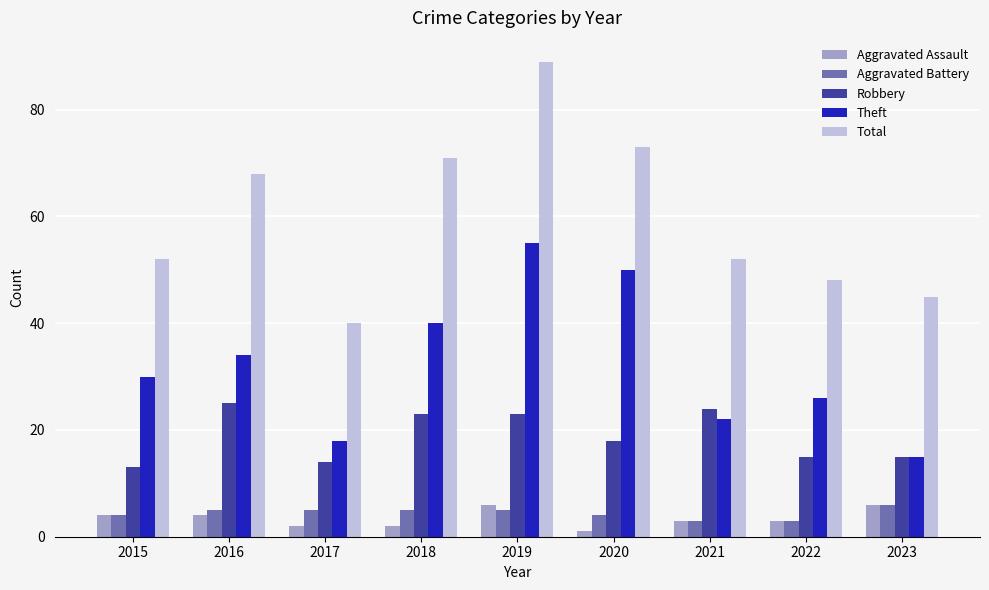

Which series has the largest range (max minus min)?

Total